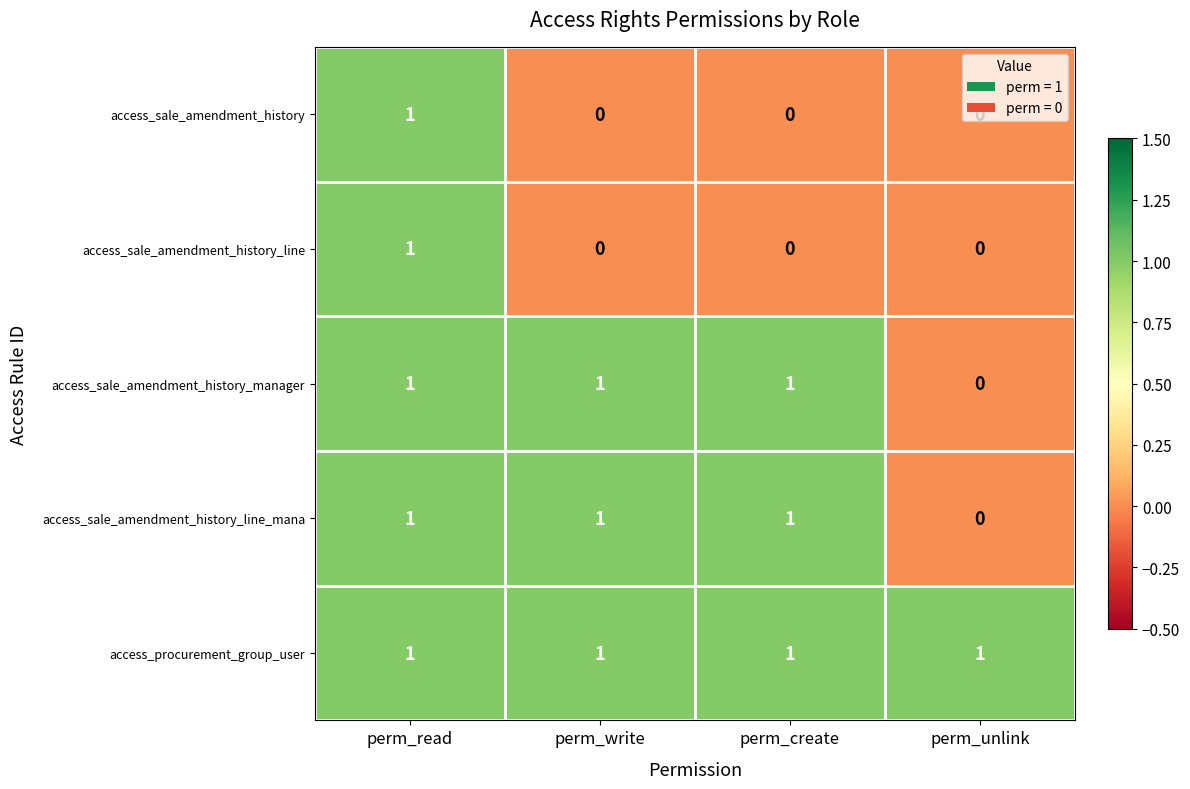

Is it true that access_sale_amendment_history_line equals -1 at perm_create?

False